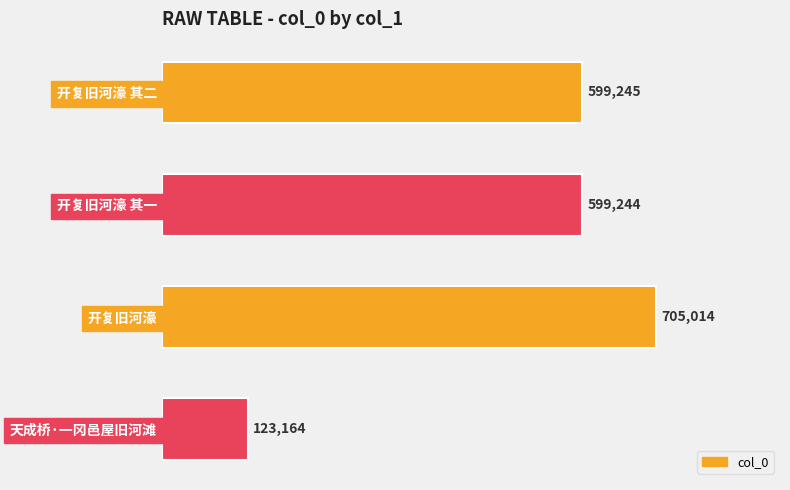

Which has a higher value, 开复旧河濠 or 天成桥·一冈邑屋旧河滩?

开复旧河濠